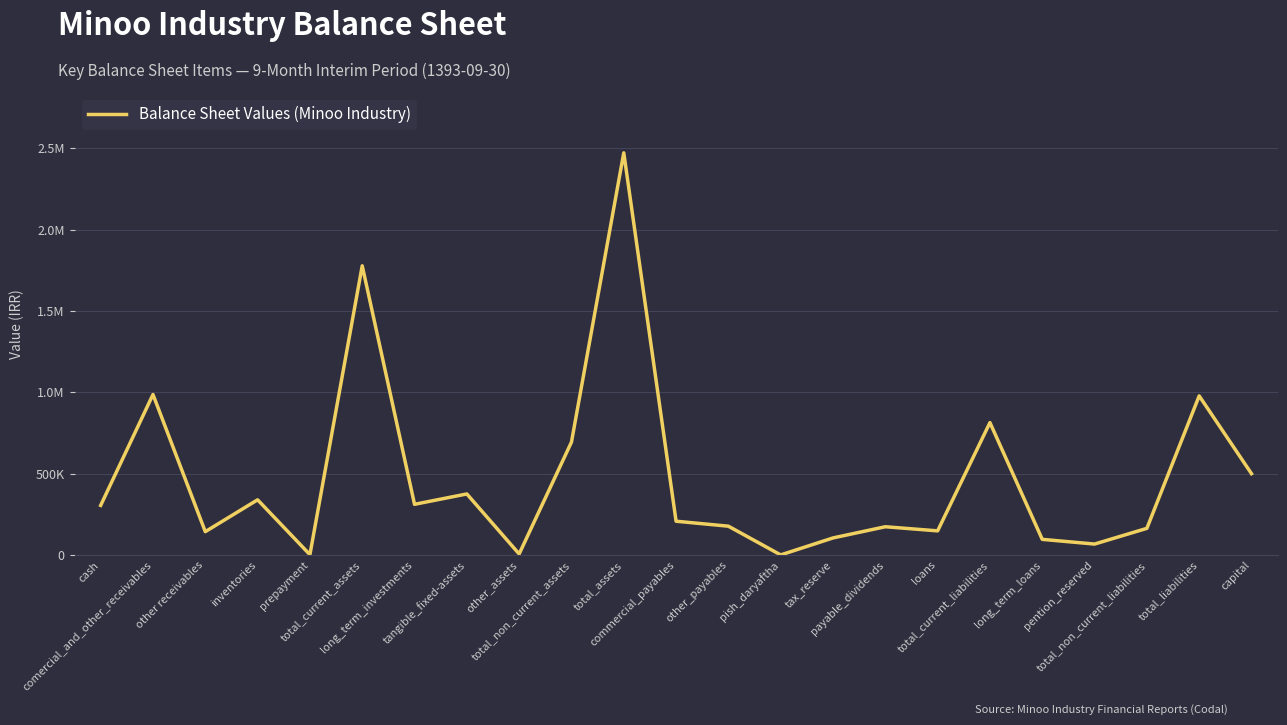

True or false: there are more than 1 points higher than both neighbors.

True